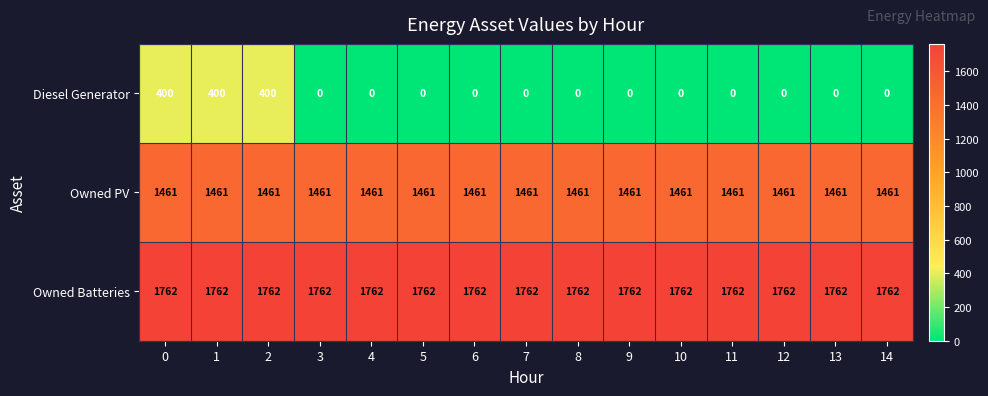

Which series has the largest total across all categories?

Owned Batteries